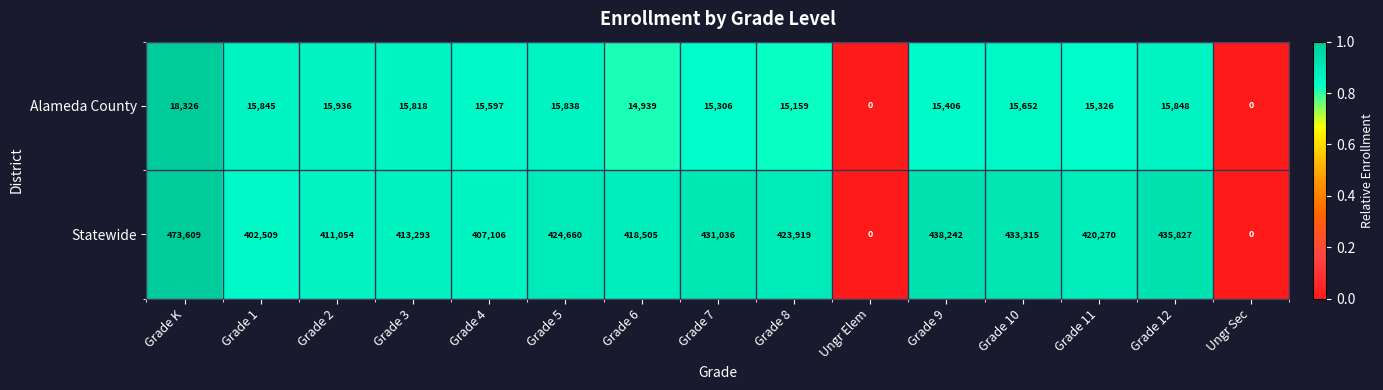

Which series has the largest total across all categories?

Statewide